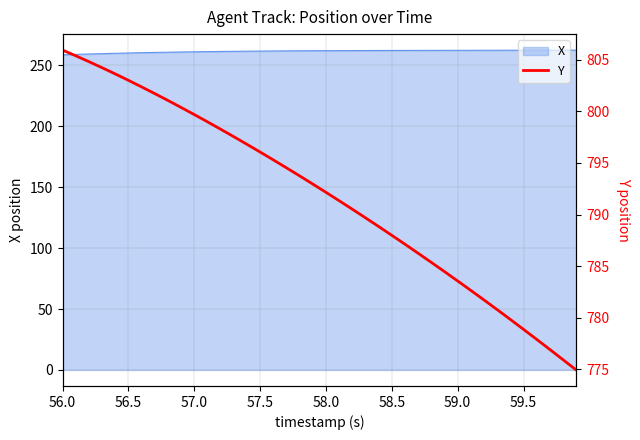

What is the difference between the maximum and minimum values?

31.0